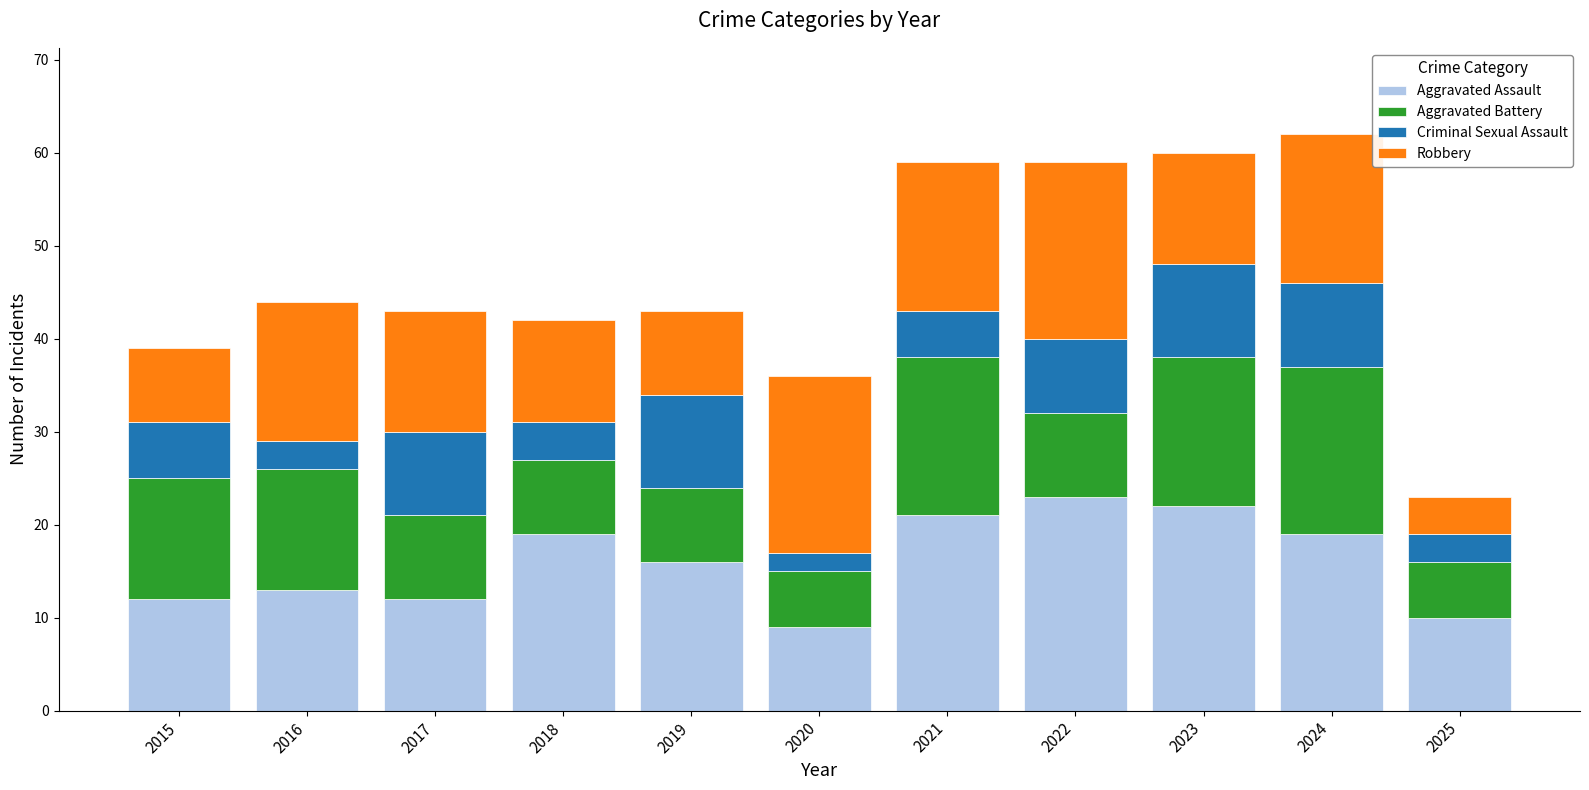

What is the highest value of the Aggravated Assault series?

23